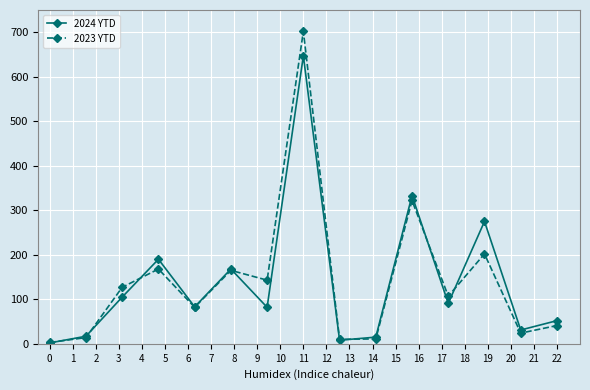

What is the maximum value shown in the chart?

702